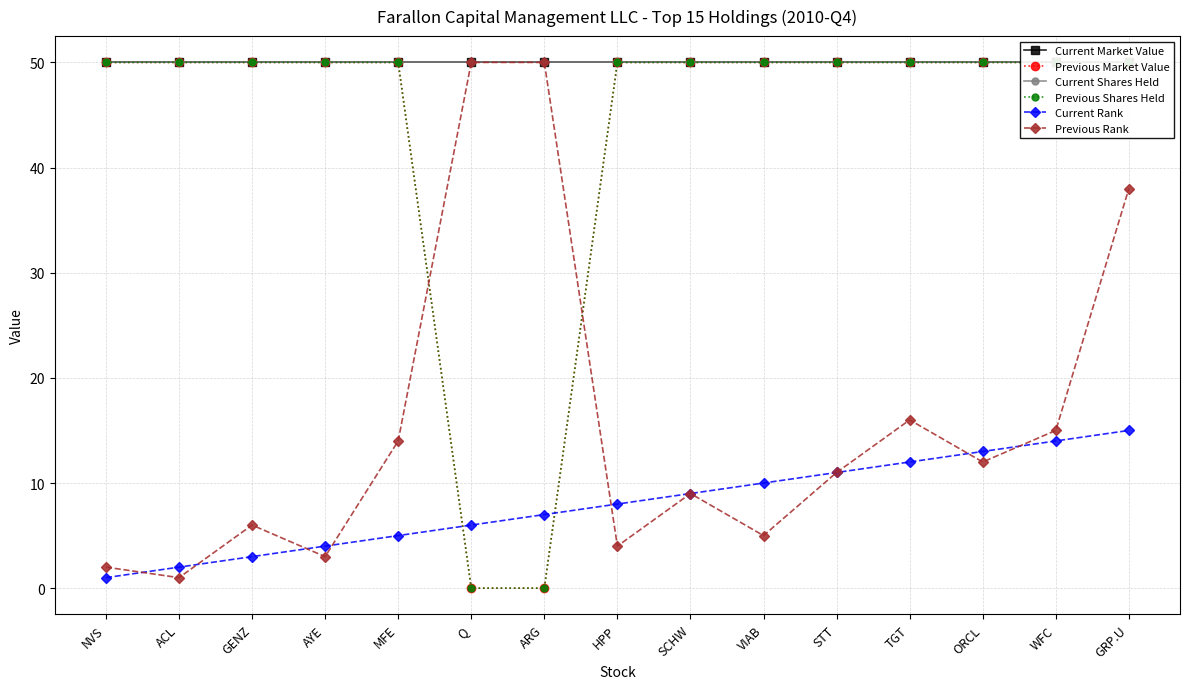

What is the highest value of the Current Rank series?

15